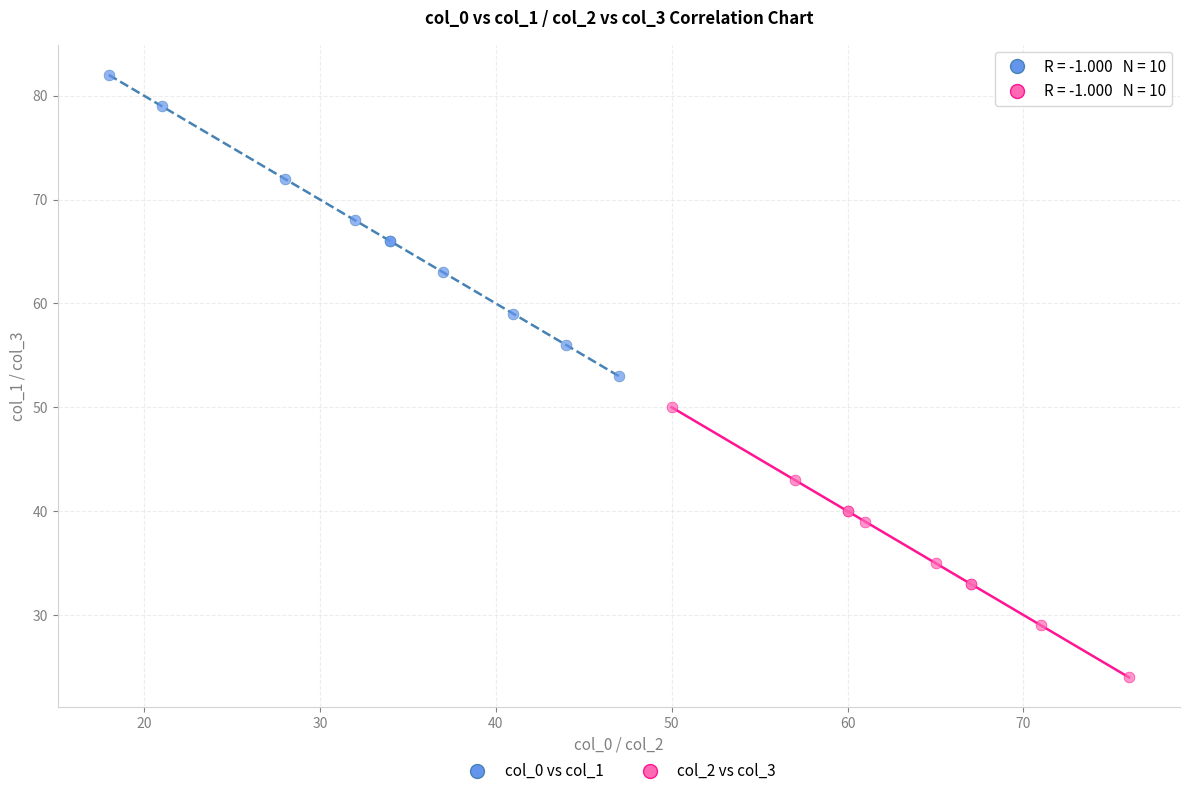

Which series reaches the maximum Y coordinate?

col_0 vs col_1